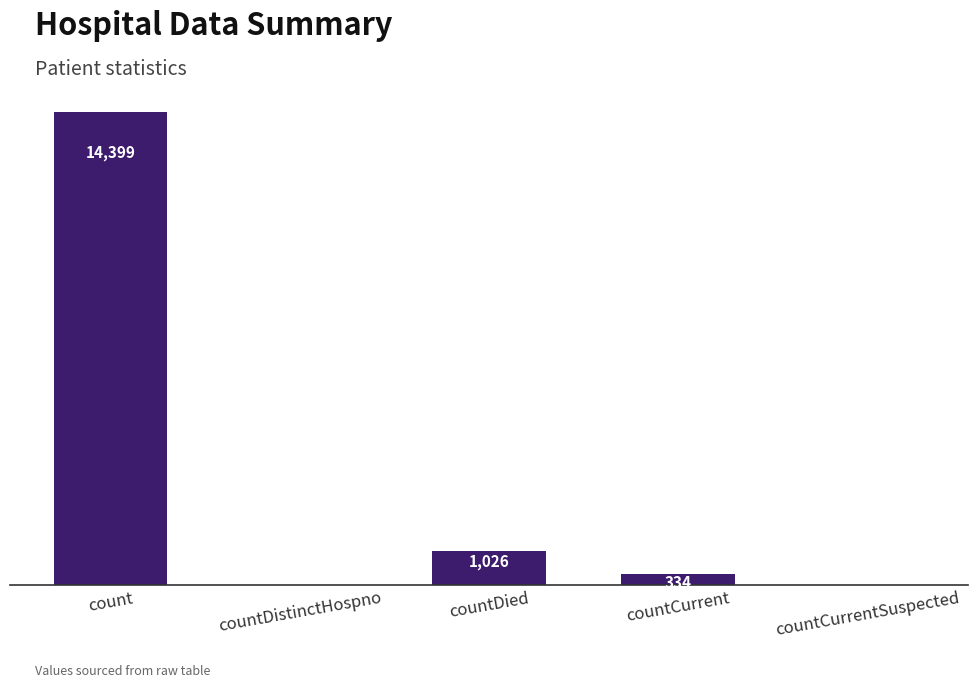

Where does the data first go above 334?

count